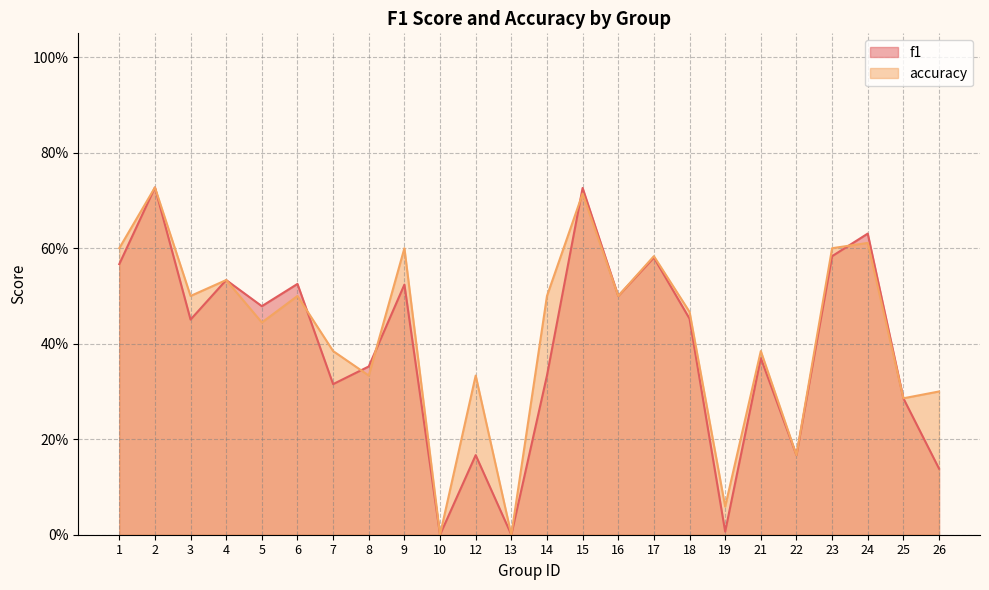

What is the sum of the f1 values at 17 and 1?

1.1